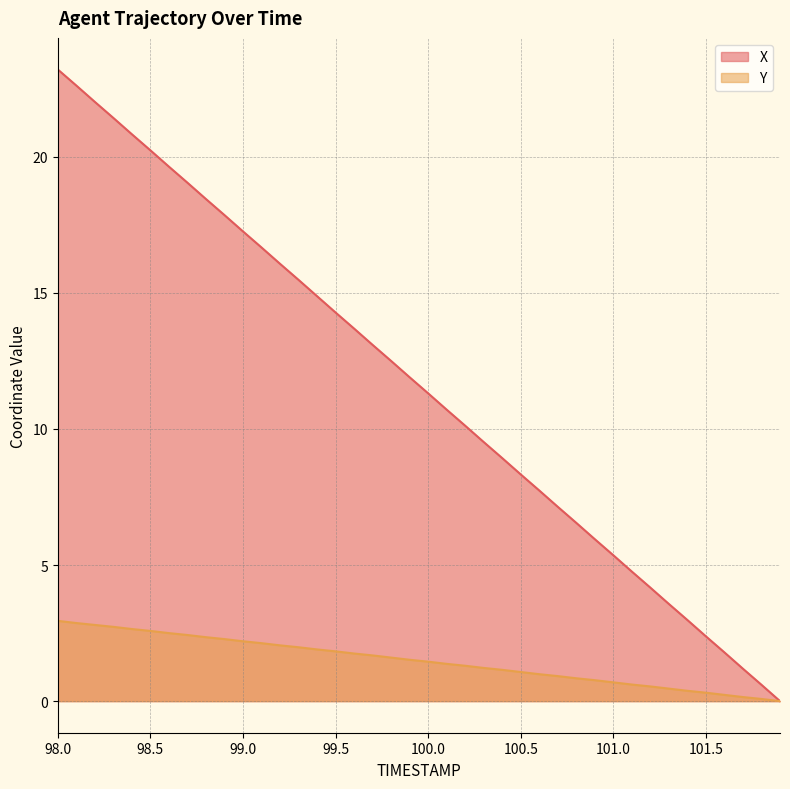

At how many categories does at least one series exceed 10?

23